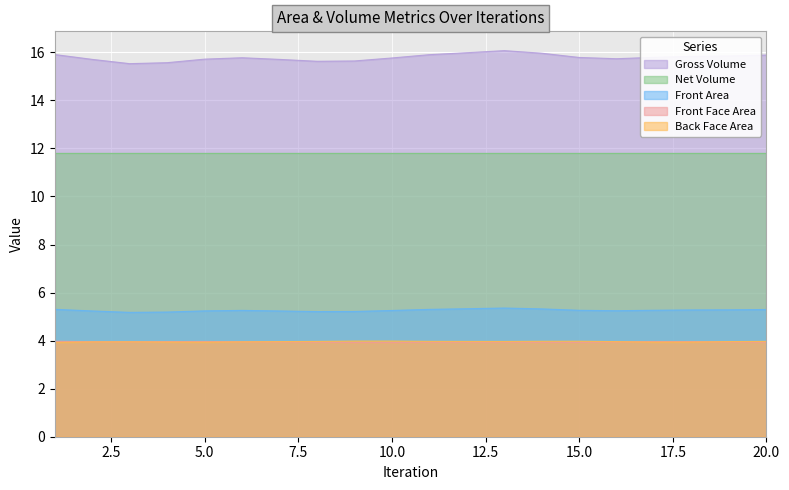

The value of Back Face Area at 10 is 4.0. True or false?

True